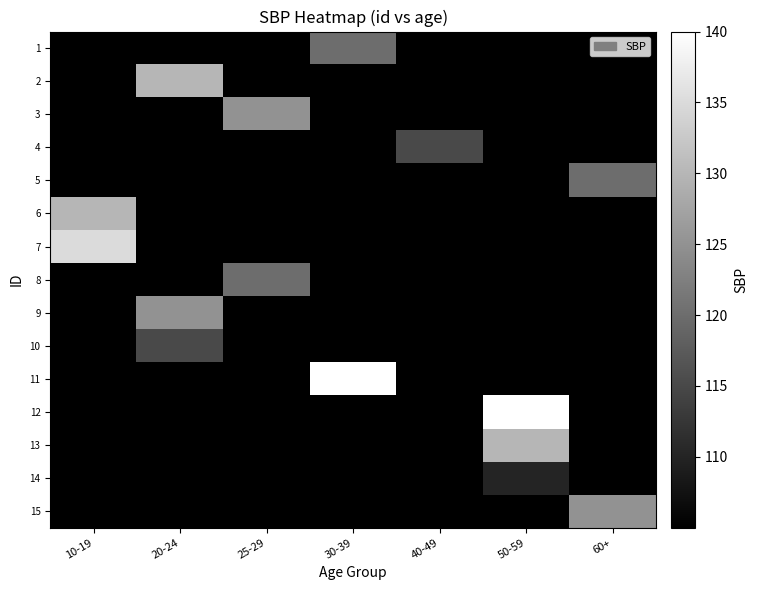

Between 25-29 and 30-39, which is larger?

30-39